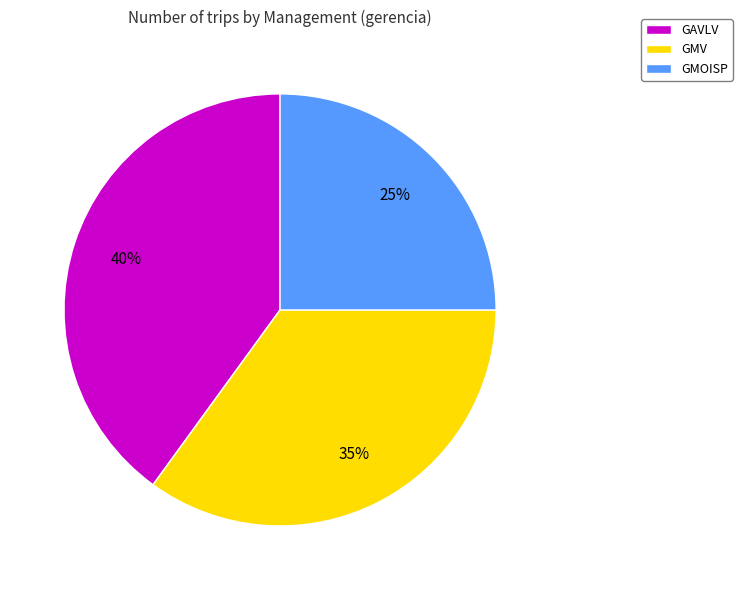

To the nearest percent, what percentage of the pie is GAVLV?

40%